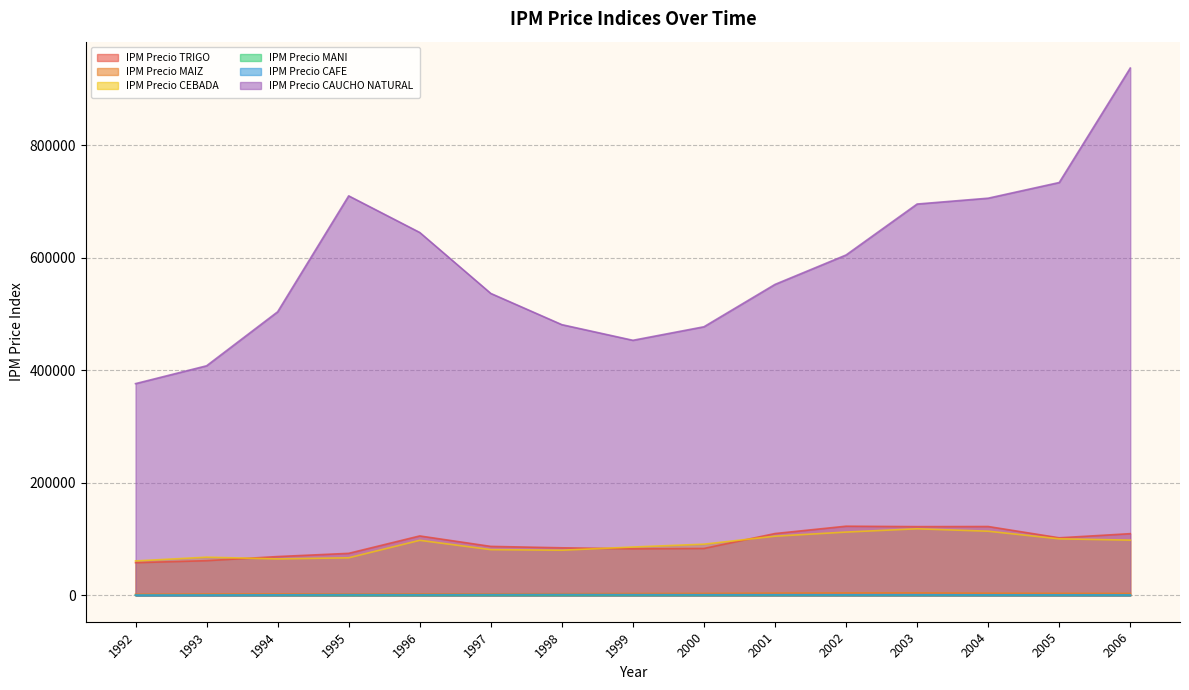

True or false: IPM Precio CAUCHO NATURAL and IPM Precio CEBADA intersect in this chart.

False